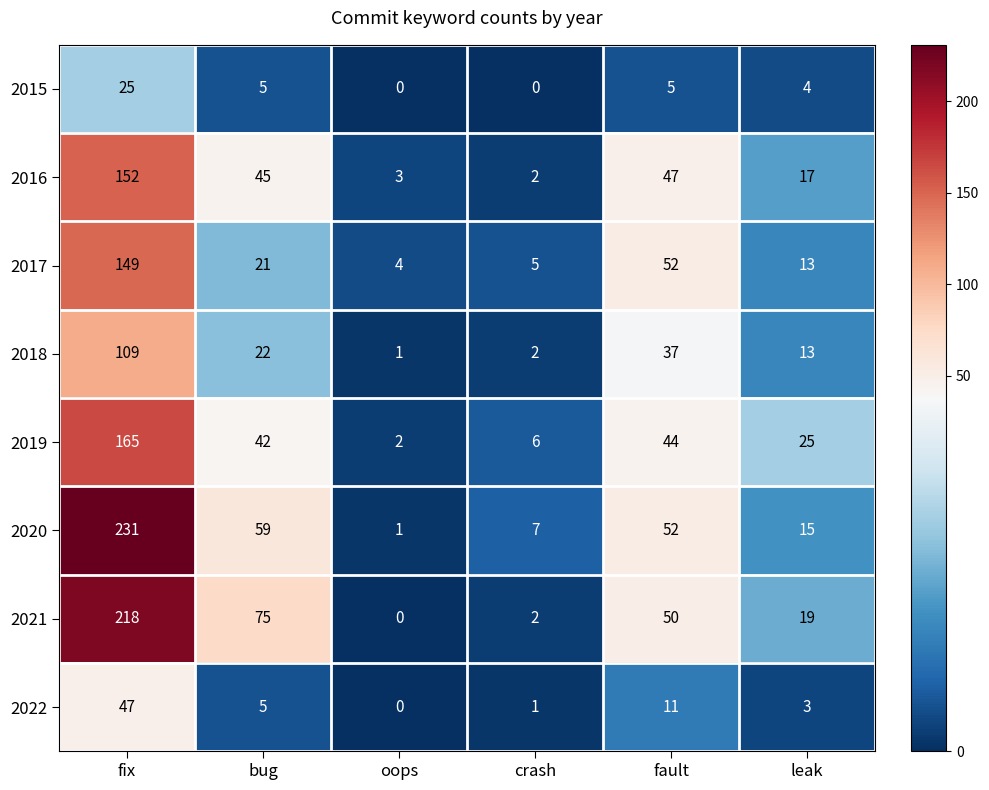

The value of 2021 at fix is 116. True or false?

False